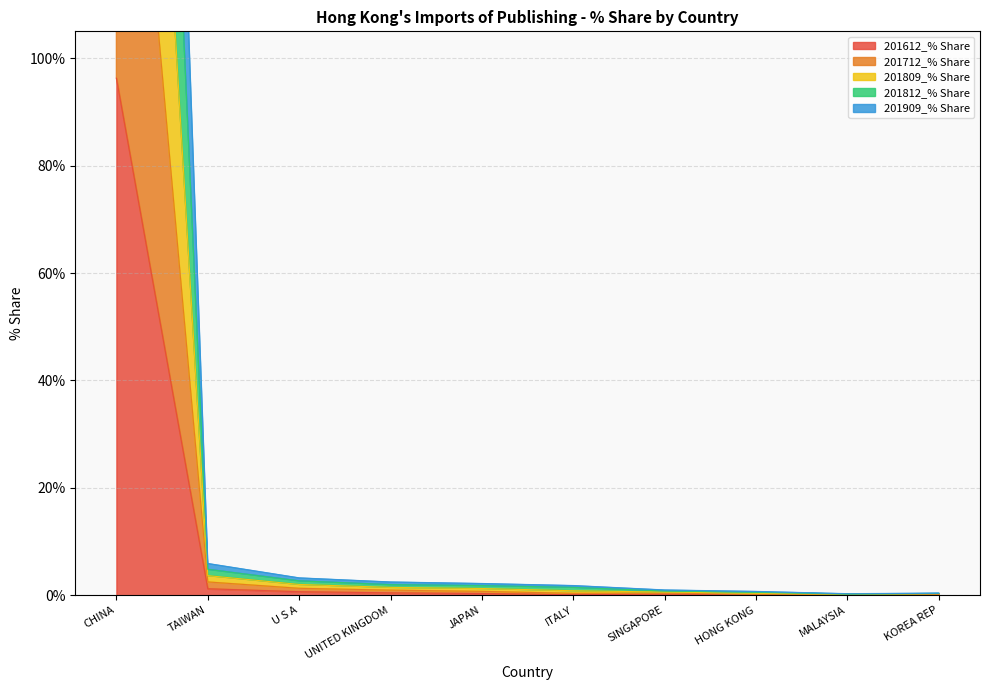

Rank the series at MALAYSIA from highest to lowest value.

201812_% Share, 201809_% Share, 201712_% Share, 201909_% Share, 201612_% Share